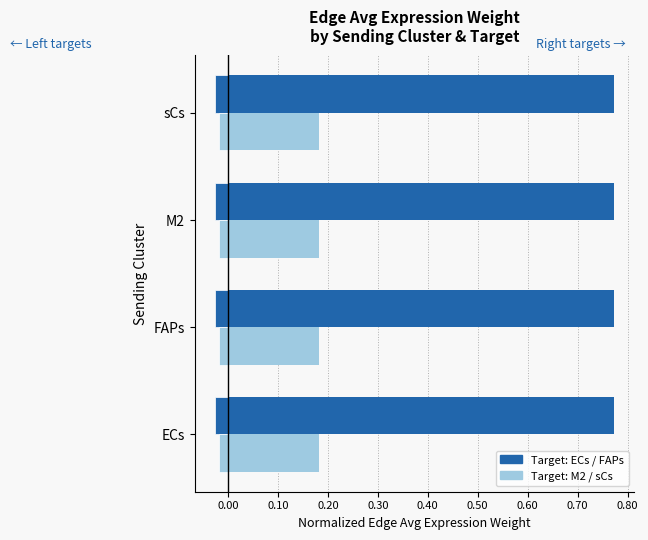

How many series are shown in this chart?

4